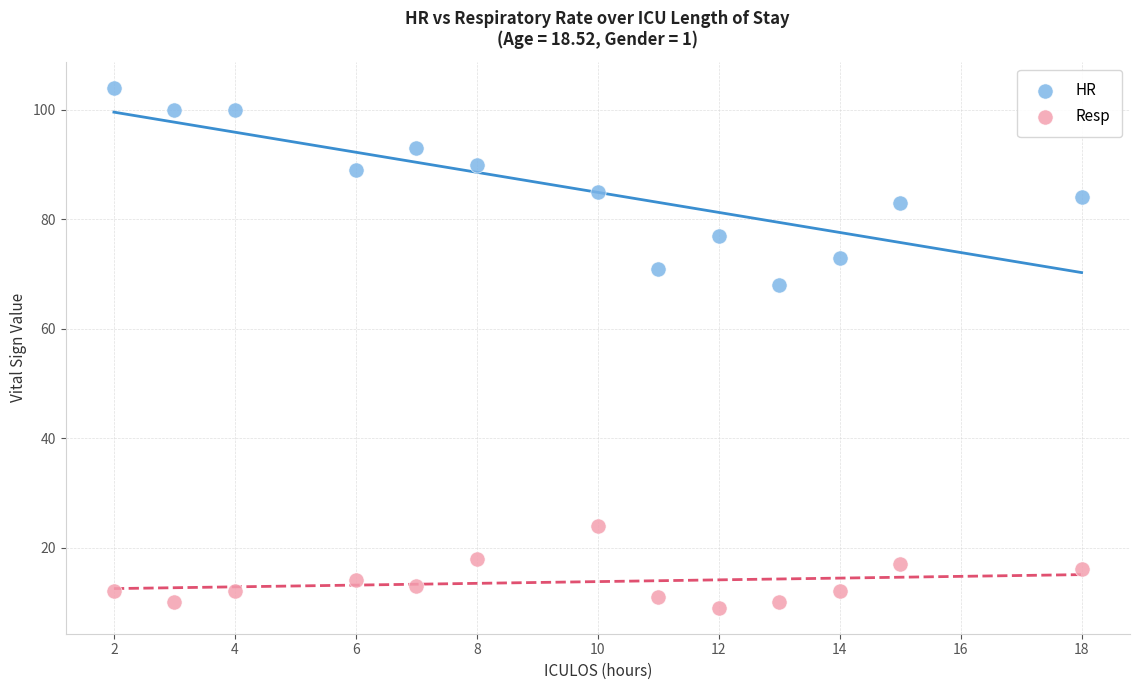

Across all data points, what is the range of X values (max minus min)?

16